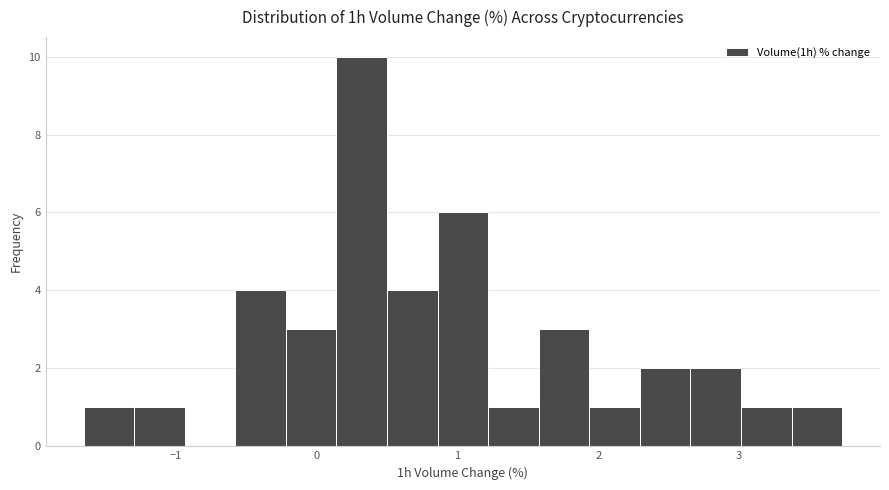

Around what value on the x-axis is the tallest bar? Give the approximate position of its centre, as read against the axis.

0.3